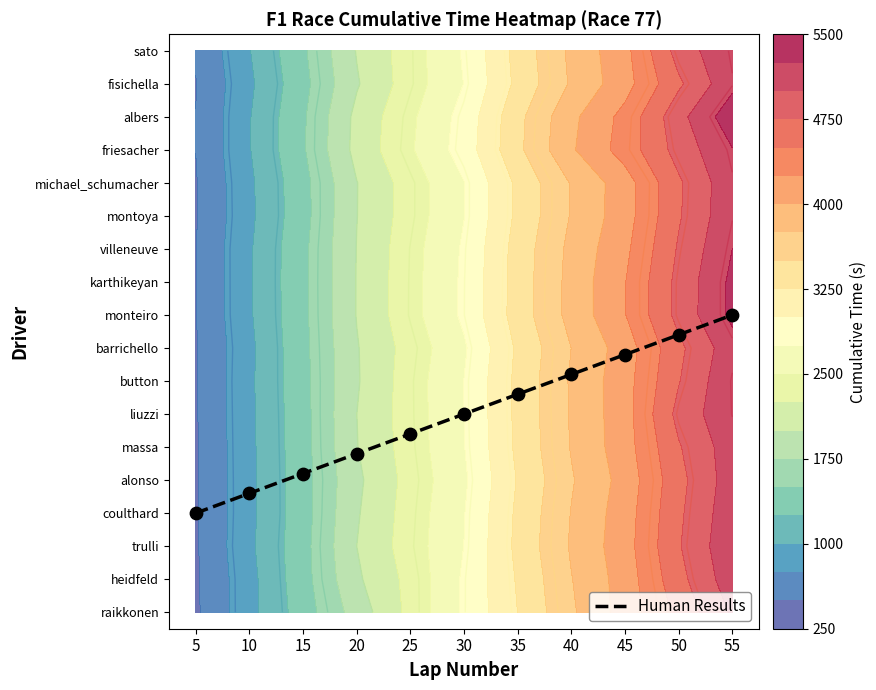

What is the difference between the maximum and minimum values?

6.0